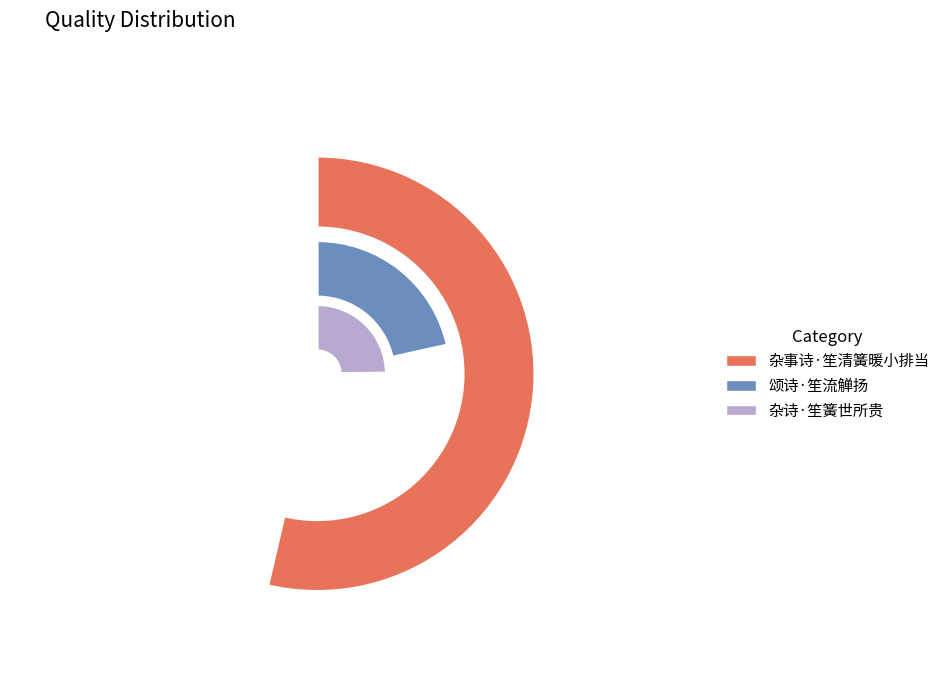

Which has a higher value, 杂诗·笙簧世所贵 or 杂事诗·笙清簧暖小排当?

杂事诗·笙清簧暖小排当